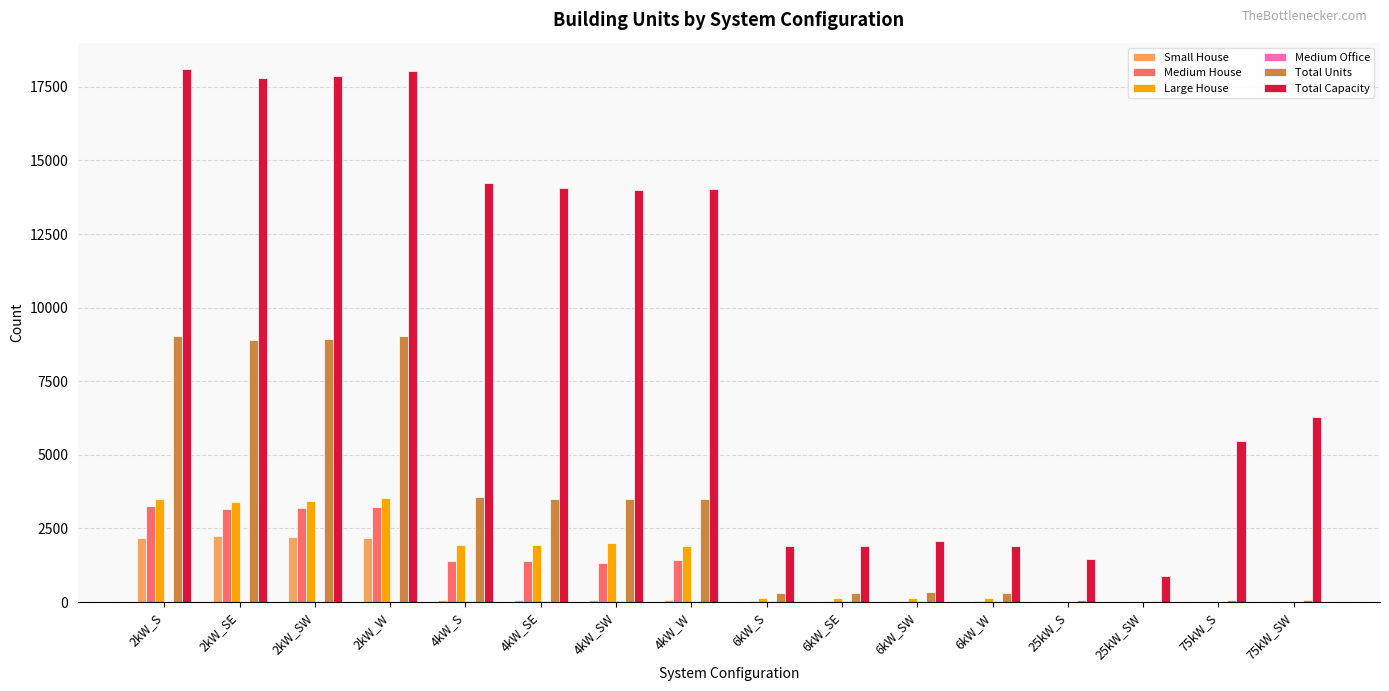

How many groups of bars are there?

16